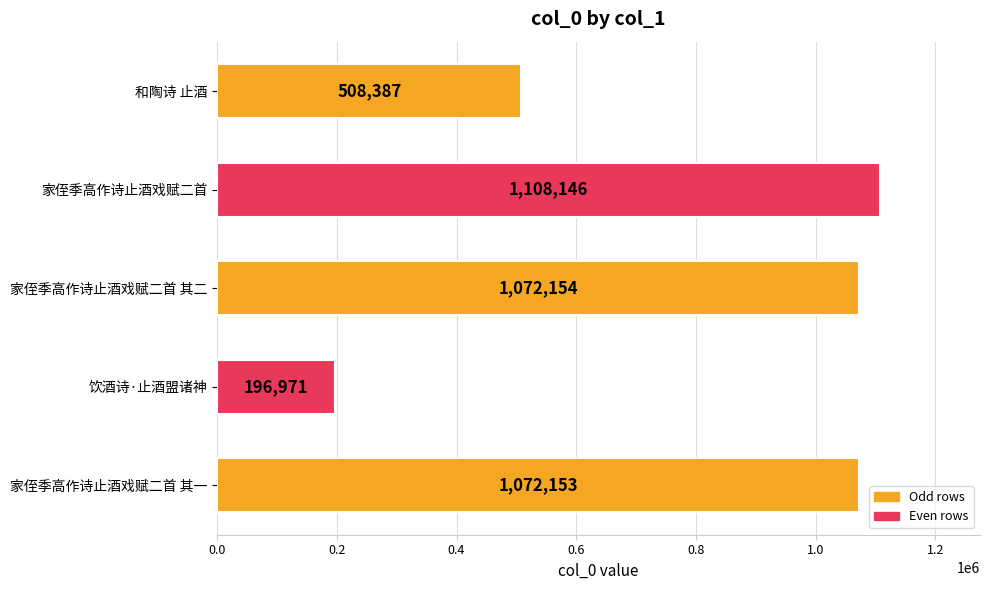

Reading bottom to top, what are all the values shown in this chart?

1072153	196971	1072154	1108146	508387